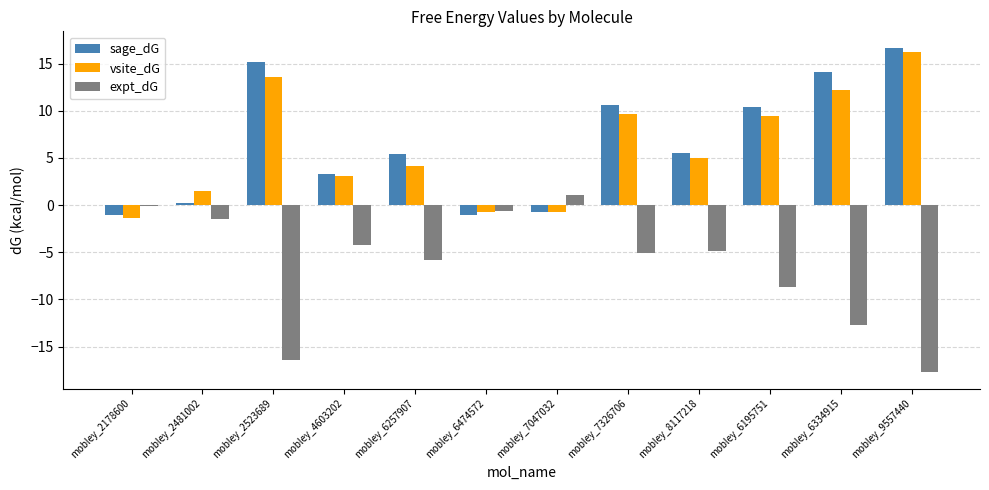

Which label corresponds to the largest value in the chart?

mobley_9557440